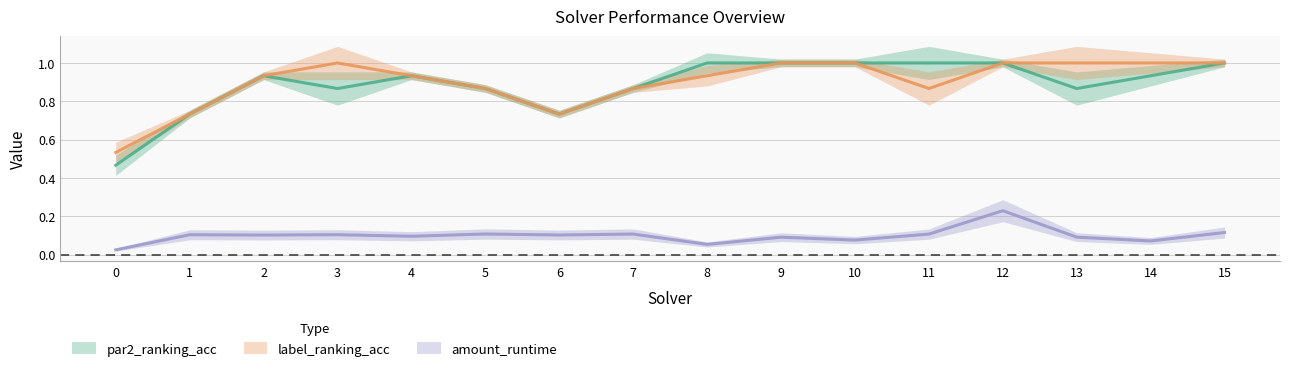

How many data points does each series have?

16